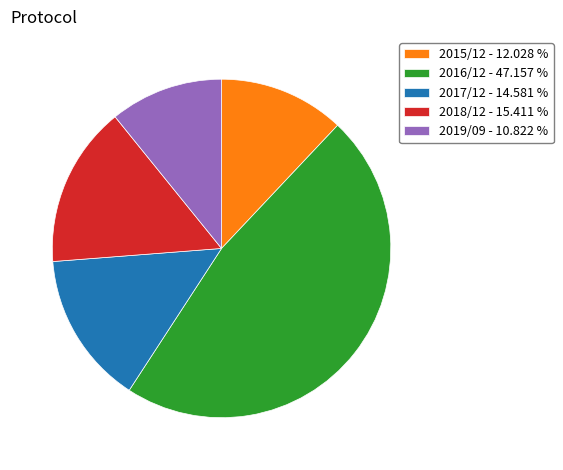

Do 2017/12 and 2015/12 together represent more than half of the pie?

No